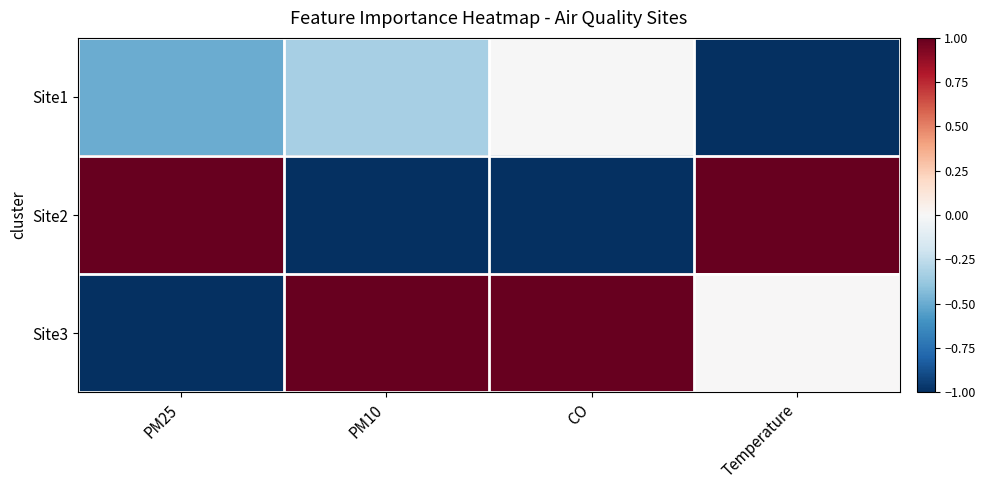

Which series has the largest total across all categories?

Site3